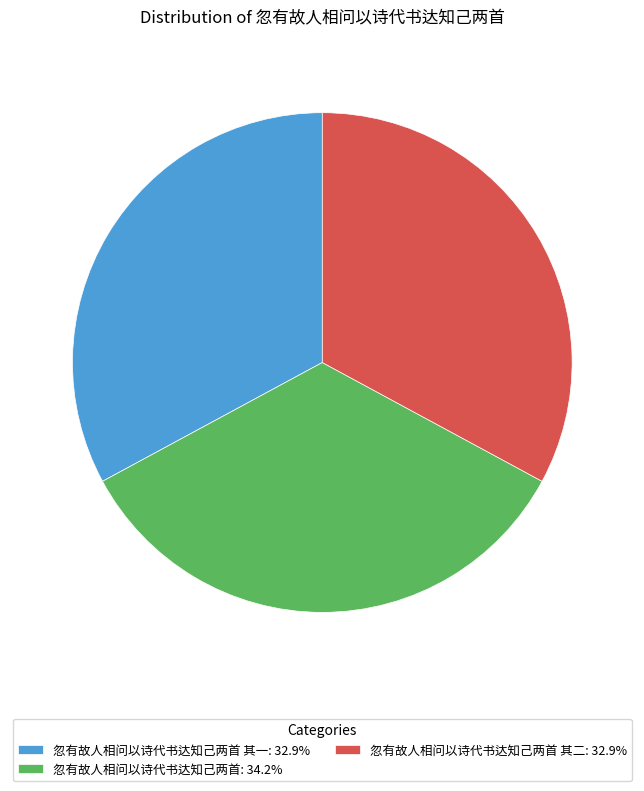

Combined, do 忽有故人相问以诗代书达知己两首 其一: 32.9% and 忽有故人相问以诗代书达知己两首 其二: 32.9% account for over 50%?

Yes